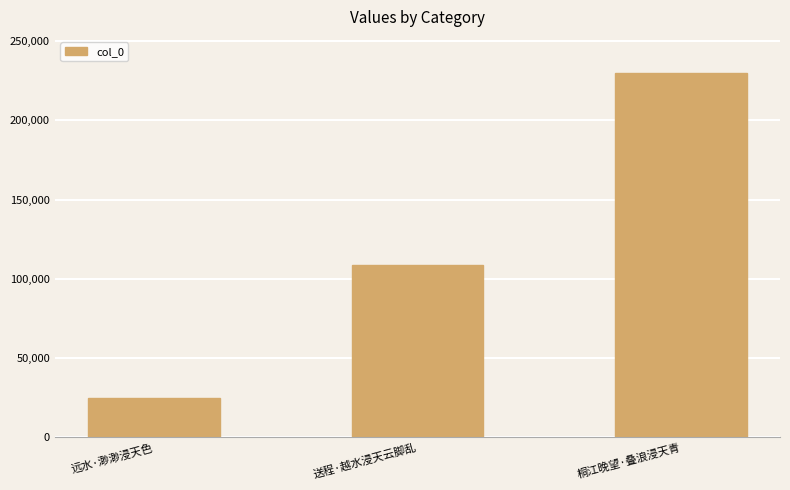

Which has a higher value, 送程·越水浸天云脚乱 or 桐江晚望·叠浪浸天青?

桐江晚望·叠浪浸天青